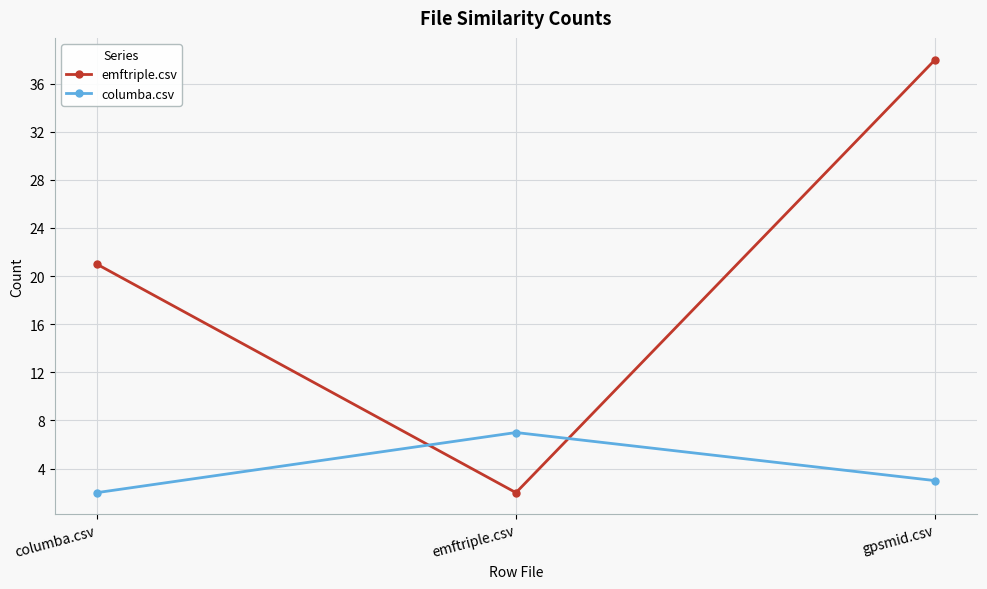

Count the number of data series in this chart.

2